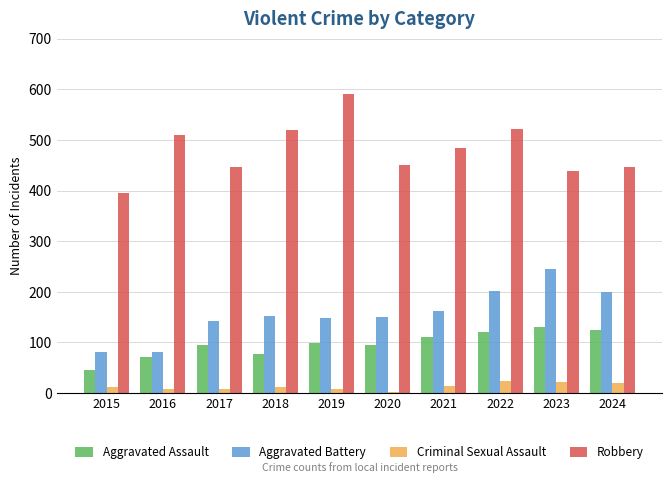

Which series has the largest total across all categories?

Robbery